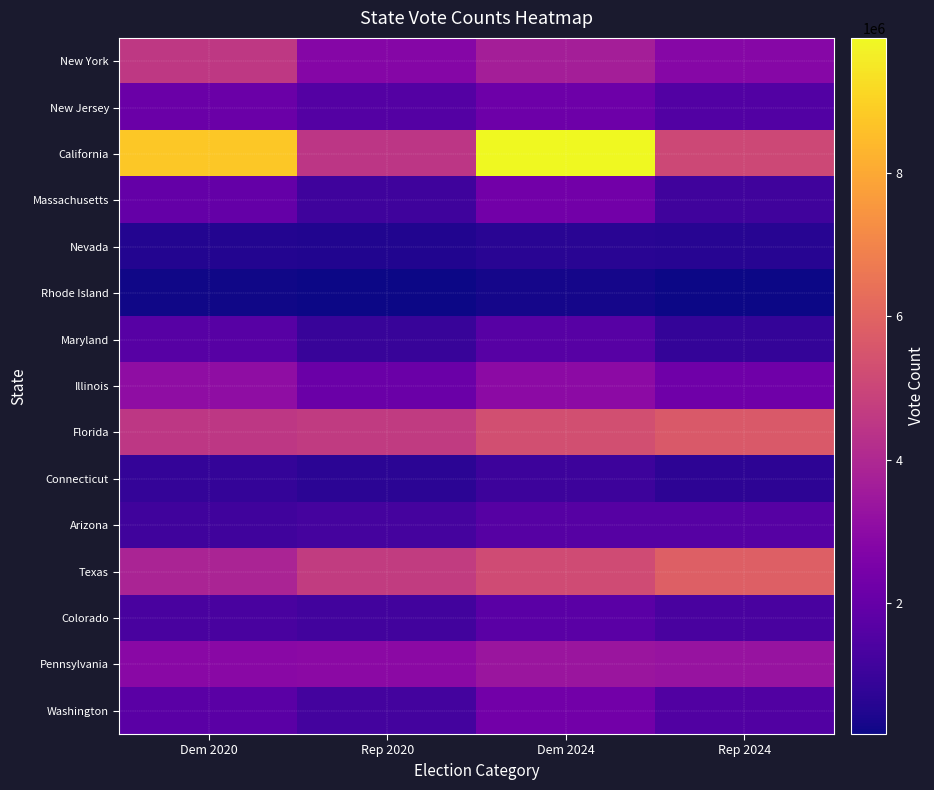

Reading right to left, what are all the values shown in this chart?

New York: Rep 2024=2850761	Dem 2024=3698632	Rep 2020=2819557	Dem 2020=4556142
New Jersey: Rep 2024=1555980	Dem 2024=2210895	Rep 2020=1601933	Dem 2020=2148278
California: Rep 2024=5082175	Dem 2024=9876329	Rep 2020=4483814	Dem 2020=8753792
Massachusetts: Rep 2024=1148777	Dem 2024=2316338	Rep 2020=1090893	Dem 2020=1995196
Nevada: Rep 2024=634158	Dem 2024=670344	Rep 2020=512058	Dem 2020=539260
Rhode Island: Rep 2024=199758	Dem 2024=305991	Rep 2020=180543	Dem 2020=252525
Maryland: Rep 2024=889147	Dem 2024=1672603	Rep 2020=943169	Dem 2020=1677928
Illinois: Rep 2024=2260735	Dem 2024=2984739	Rep 2020=2146015	Dem 2020=3090729
Florida: Rep 2024=5667716	Dem 2024=5295138	Rep 2020=4617886	Dem 2020=4504975
Connecticut: Rep 2024=713780	Dem 2024=1079278	Rep 2020=673215	Dem 2020=897572
Arizona: Rep 2024=1633896	Dem 2024=1648642	Rep 2020=1252401	Dem 2020=1161167
Texas: Rep 2024=5860096	Dem 2024=5211406	Rep 2020=4685047	Dem 2020=3877868
Colorado: Rep 2024=1335301	Dem 2024=1753503	Rep 2020=1202484	Dem 2020=1338870
Pennsylvania: Rep 2024=3318879	Dem 2024=3364639	Rep 2020=2970742	Dem 2020=2926458
Washington: Rep 2024=1536067	Dem 2024=2321351	Rep 2020=1221747	Dem 2020=1742718